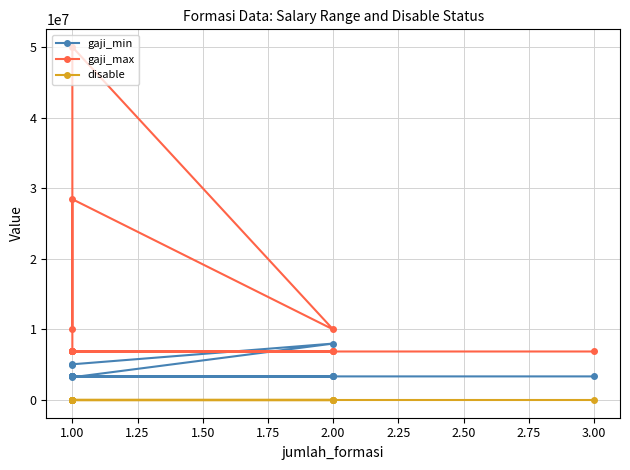

Does the chart have visible grid lines?

Yes